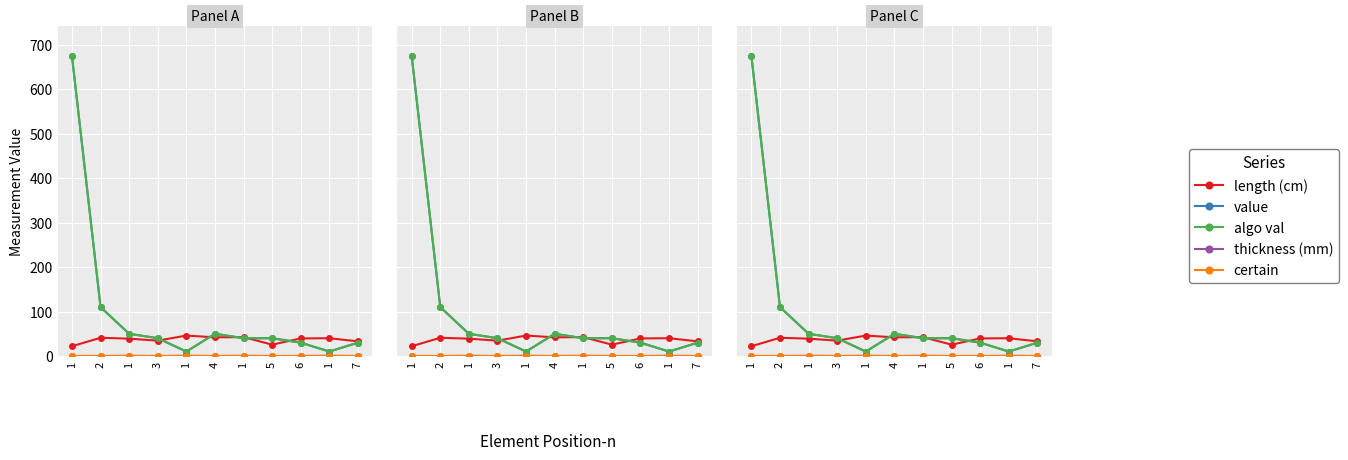

True or false: certain has more than 2 points higher than both neighbors.

False